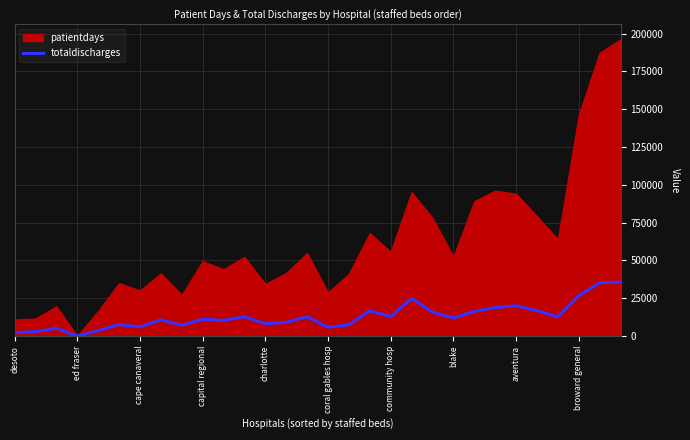

True or false: totaldischarges has a value of 6039 at cape canaveral.

True